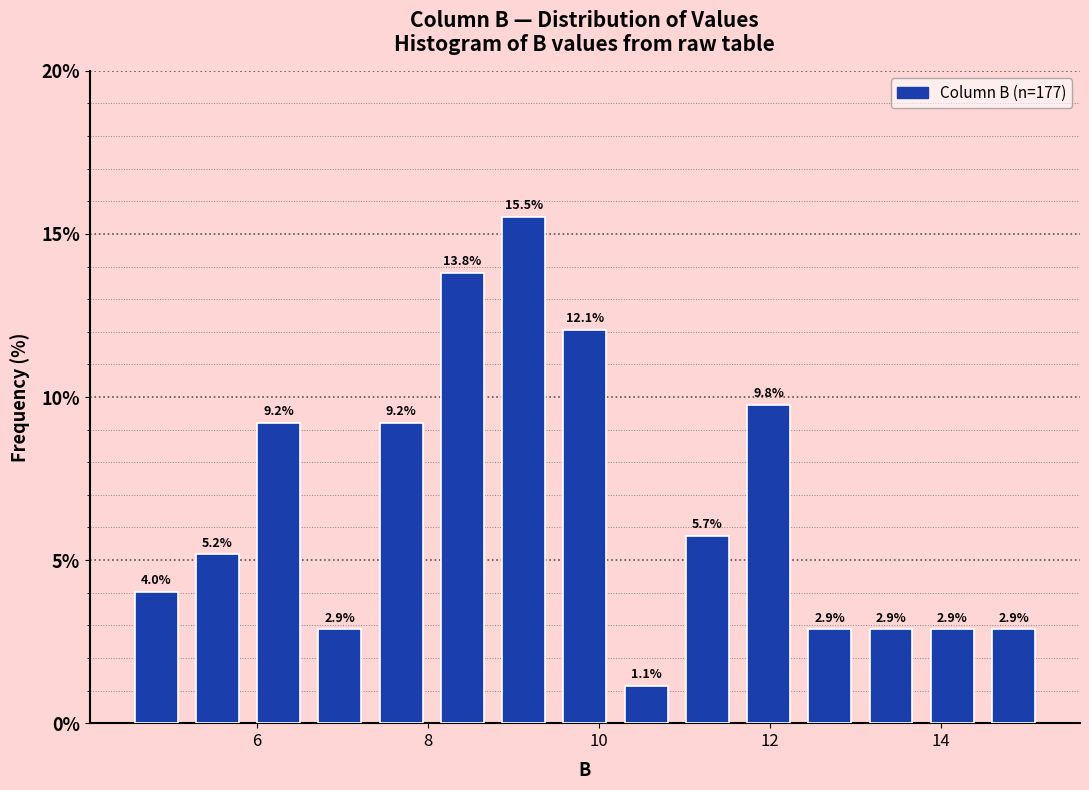

Around what value on the x-axis is the tallest bar? Give the approximate position of its centre, as read against the axis.

9.2